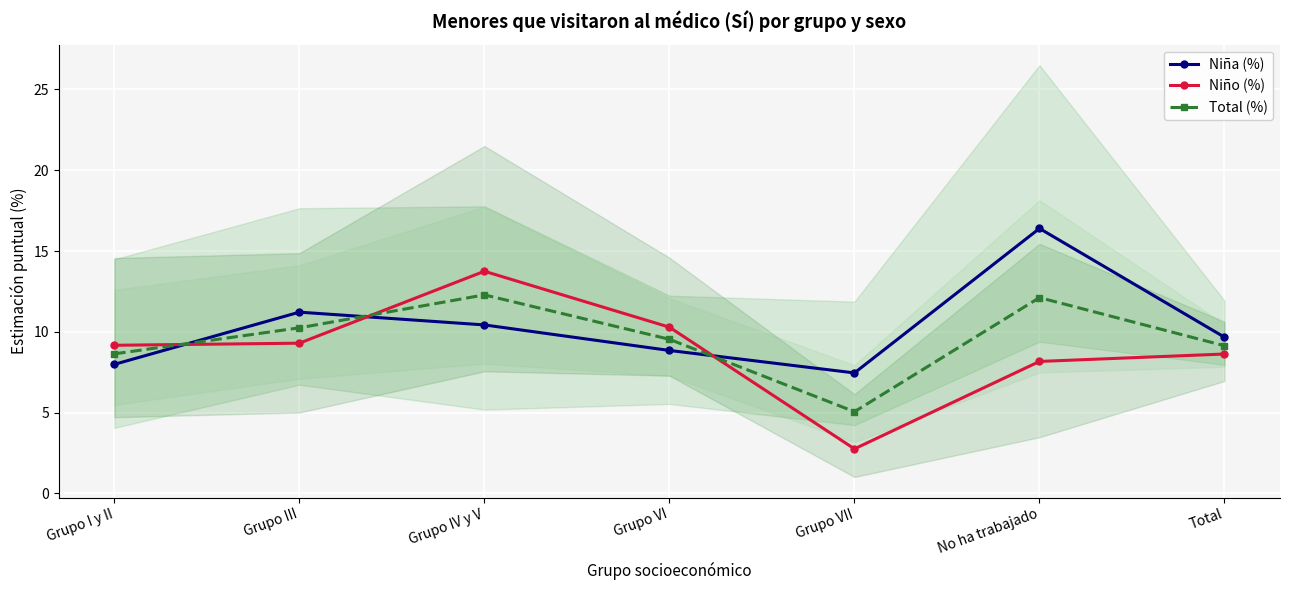

What is the label of the 3rd point from the right?

Grupo VII